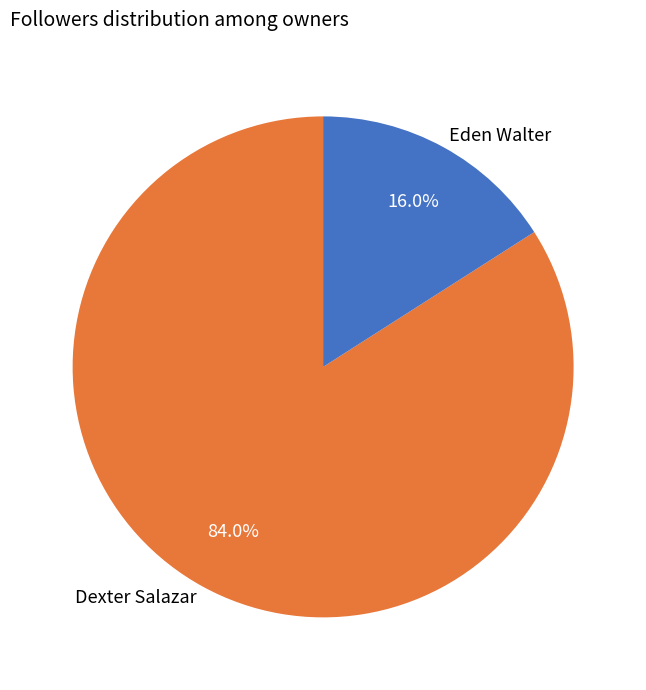

Which slice is the smallest?

Eden Walter